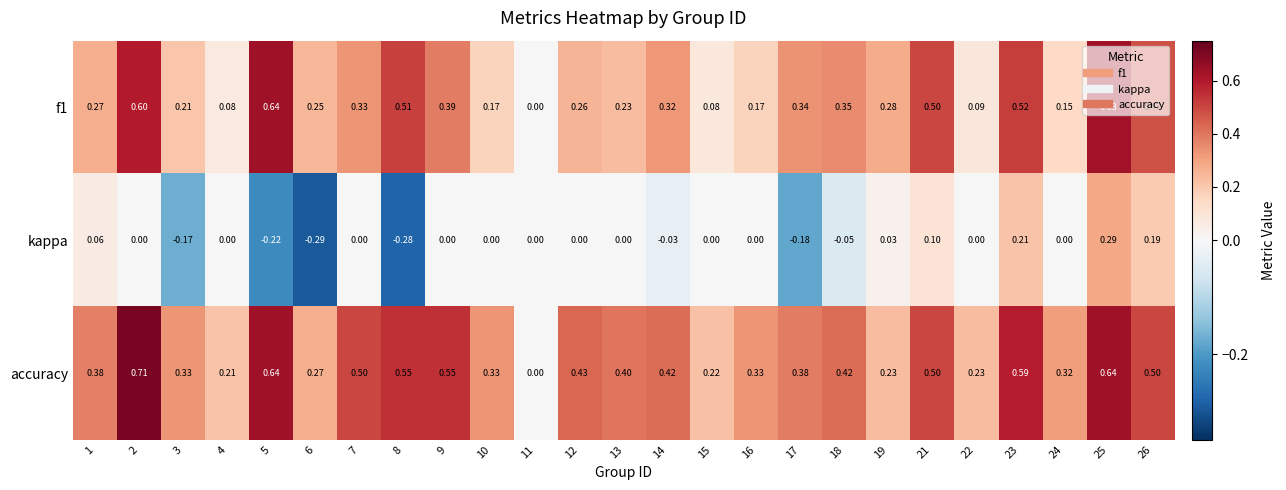

Which series changed the most between 1 and 11?

accuracy